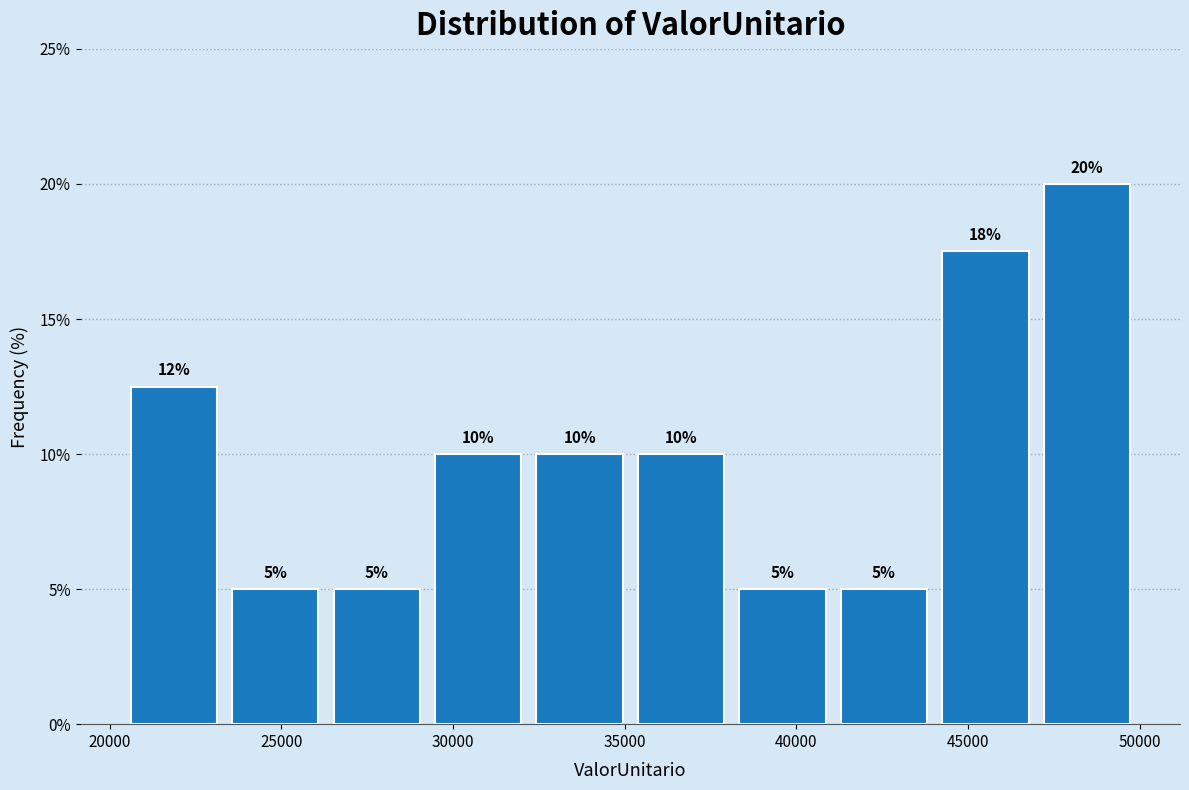

Over which range of the x-axis is the bar tallest?

47000 to 50000